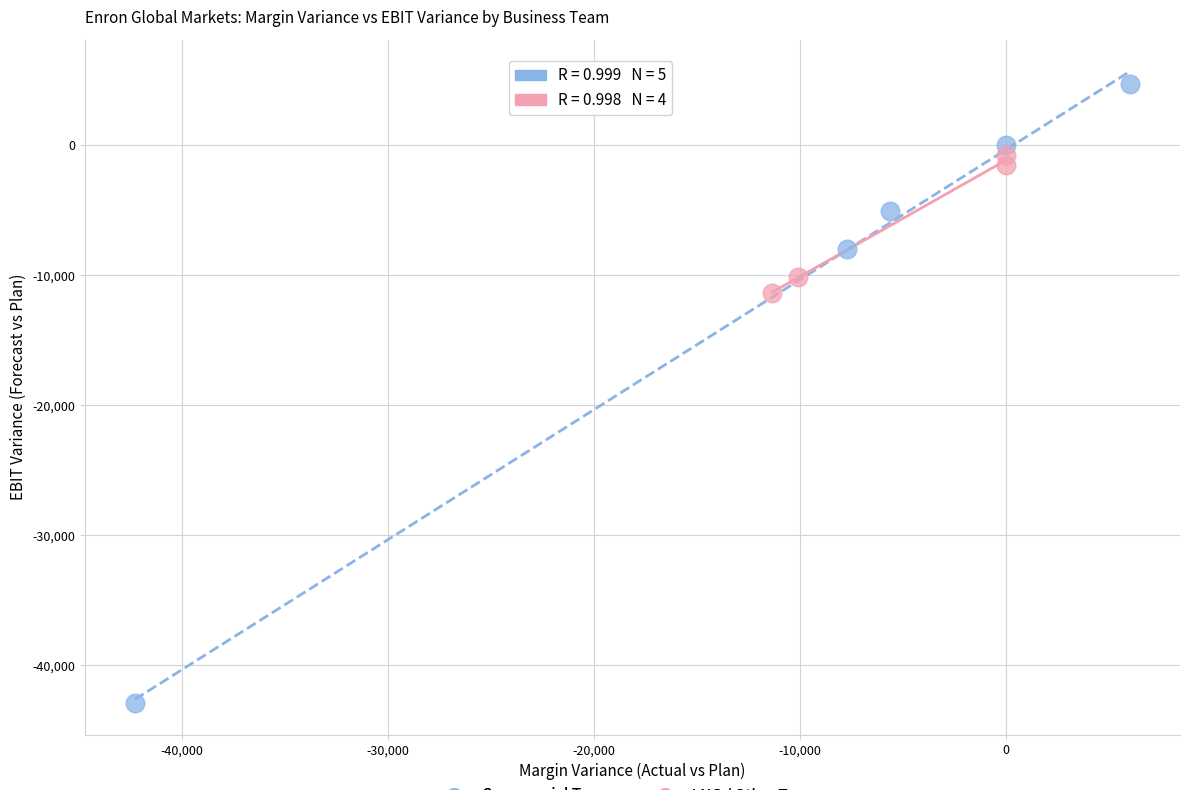

Which series reaches the maximum Y coordinate?

Commercial Teams